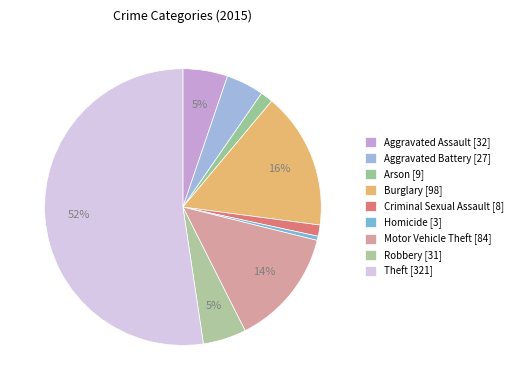

Which slice is the largest?

Theft